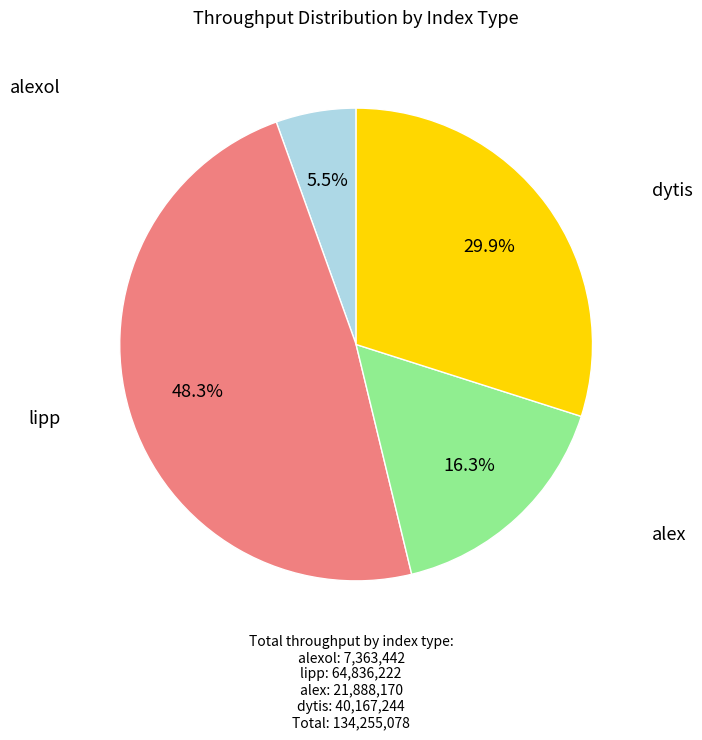

Does any single category account for the majority?

No